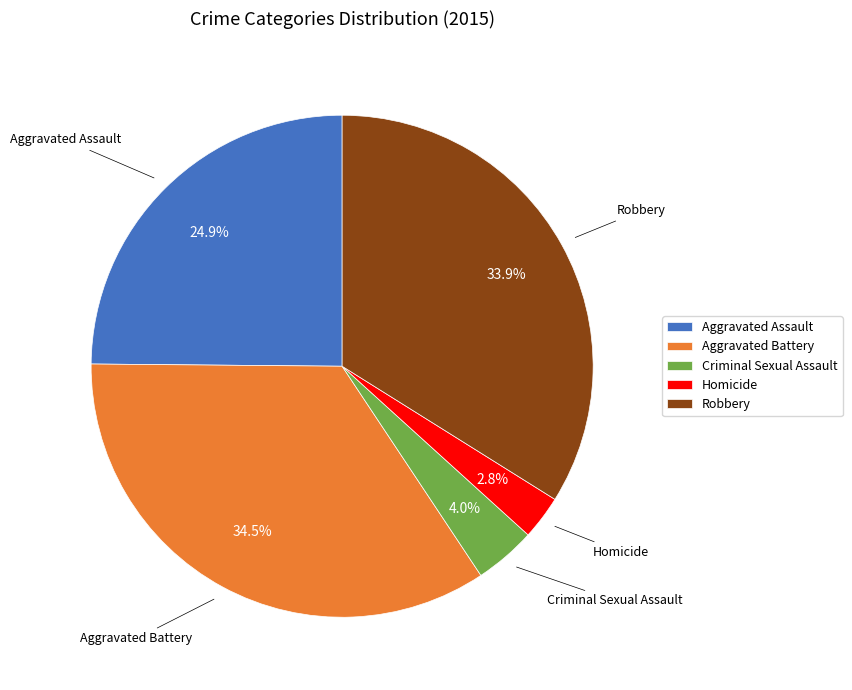

Count the number of slices in the pie.

5